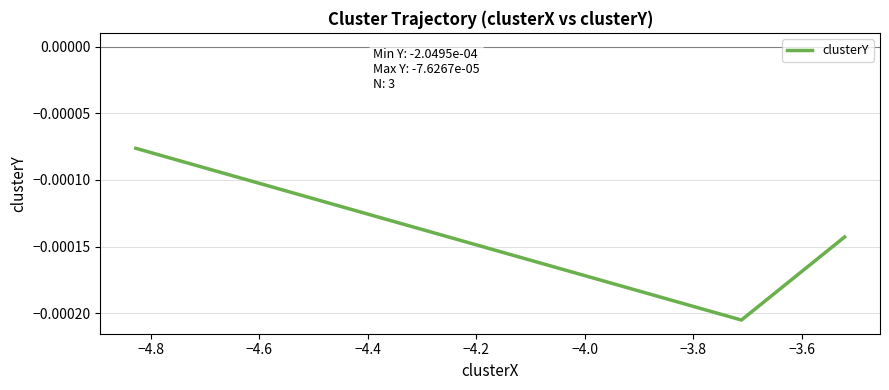

How many lines are shown in the chart?

1